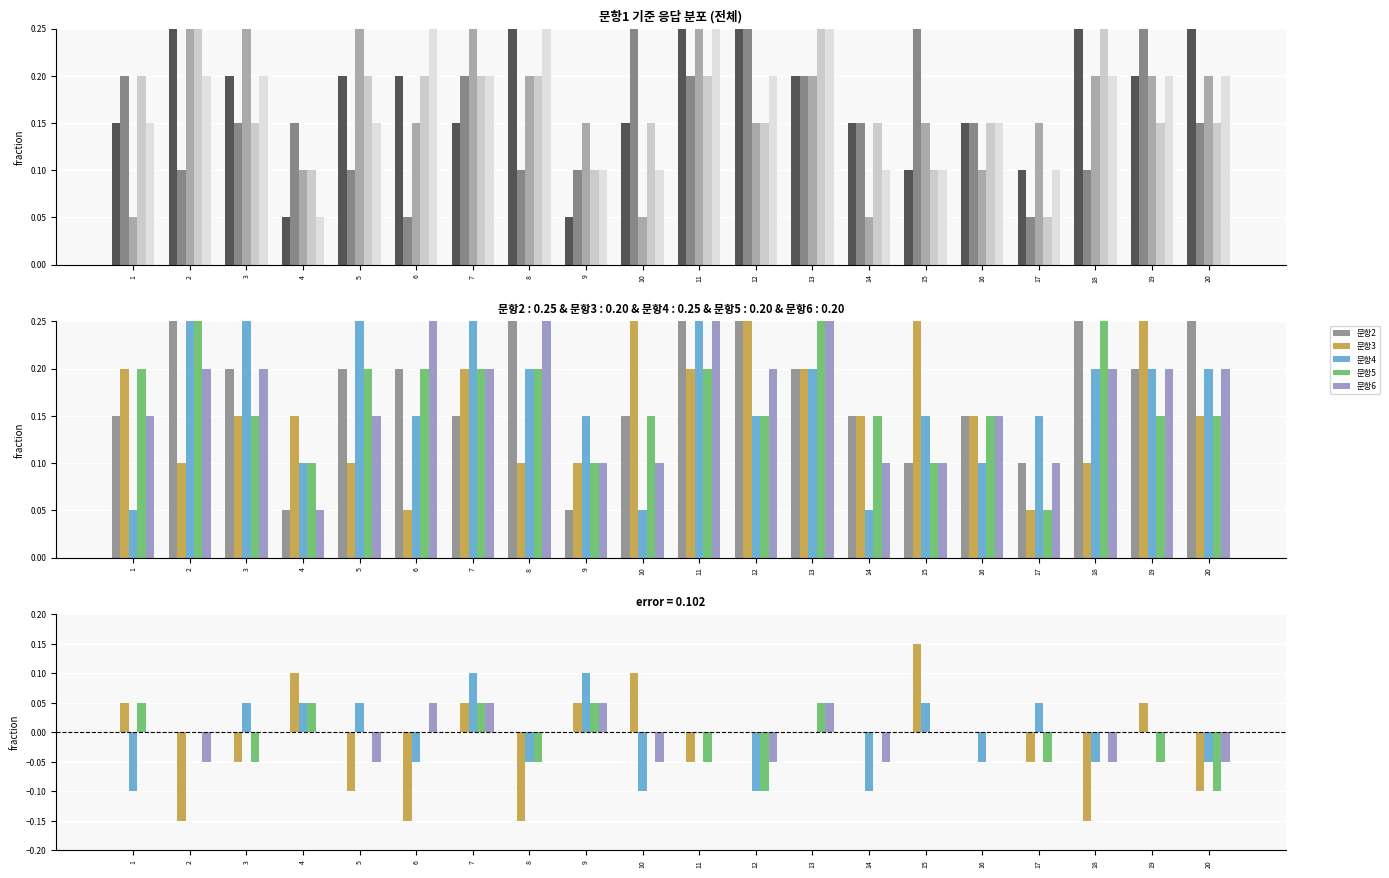

Rank the series by their maximum value, from lowest to highest.

문항2, 문항5, 문항6, 문항4, 문항3